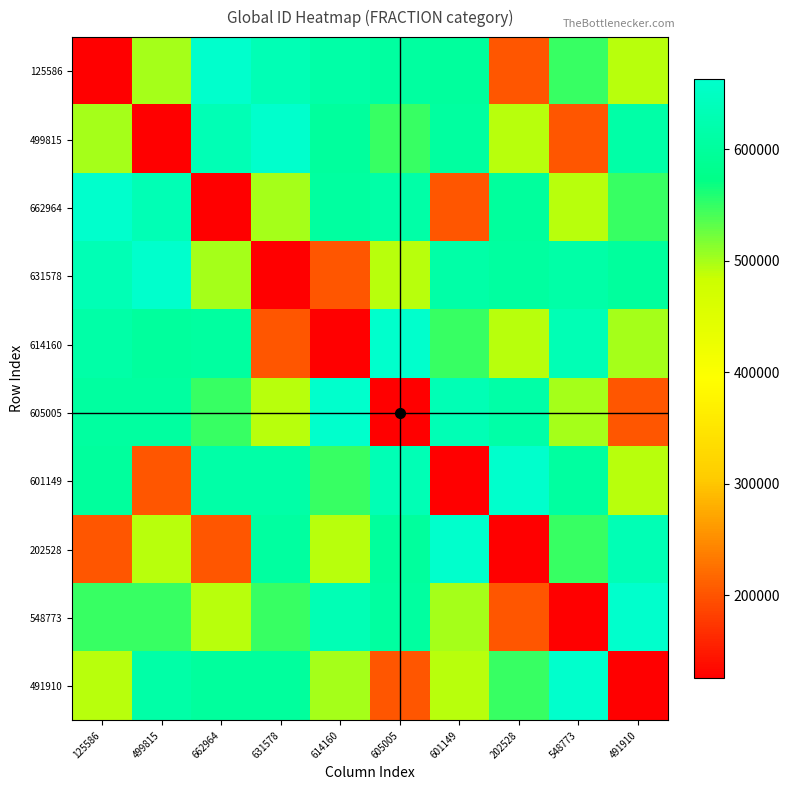

Reading right to left, what are all the values shown in this chart?

125586: 491910=491910	548773=548773	202528=202528	601149=601149	605005=605005	614160=614160	631578=631578	662964=662964	499815=499815	125586=125586
499815: 491910=614160	548773=202528	202528=491910	601149=605005	605005=548773	614160=601149	631578=662964	662964=631578	499815=125586	125586=499815
662964: 491910=548773	548773=491910	202528=601149	601149=202528	605005=614160	614160=605005	631578=499815	662964=125586	499815=631578	125586=662964
631578: 491910=601149	548773=614160	202528=605005	601149=614160	605005=491910	614160=202528	631578=125586	662964=499815	499815=662964	125586=631578
614160: 491910=499815	548773=631578	202528=491910	601149=548773	605005=662964	614160=125586	631578=202528	662964=605005	499815=601149	125586=614160
605005: 491910=202528	548773=499815	202528=614160	601149=631578	605005=125586	614160=662964	631578=491910	662964=548773	499815=605005	125586=605005
601149: 491910=491910	548773=605005	202528=662964	601149=125586	605005=631578	614160=548773	631578=614160	662964=614160	499815=202528	125586=601149
202528: 491910=631578	548773=548773	202528=125586	601149=662964	605005=601149	614160=491910	631578=605005	662964=202528	499815=491910	125586=202528
548773: 491910=662964	548773=125586	202528=202528	601149=499815	605005=605005	614160=631578	631578=548773	662964=491910	499815=548773	125586=548773
491910: 491910=125586	548773=662964	202528=548773	601149=491910	605005=202528	614160=499815	631578=601149	662964=601149	499815=614160	125586=491910